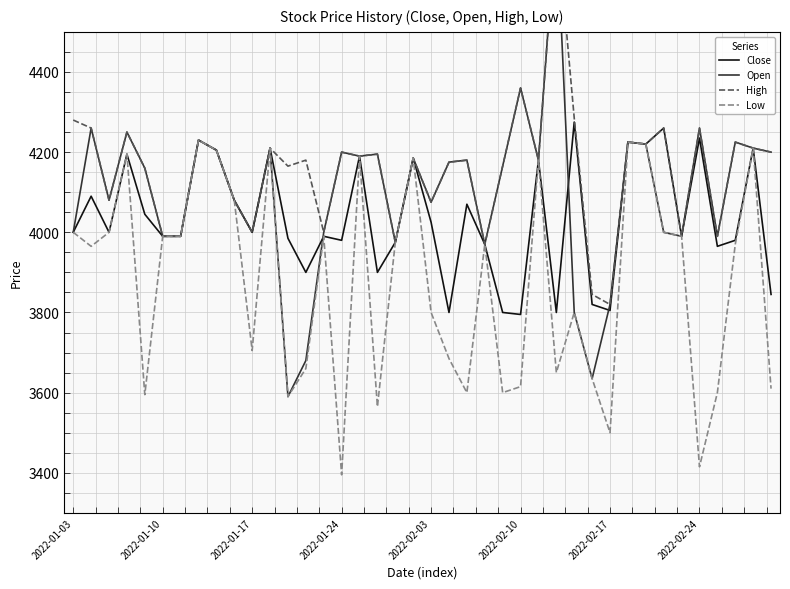

True or false: High and Close intersect in this chart.

False